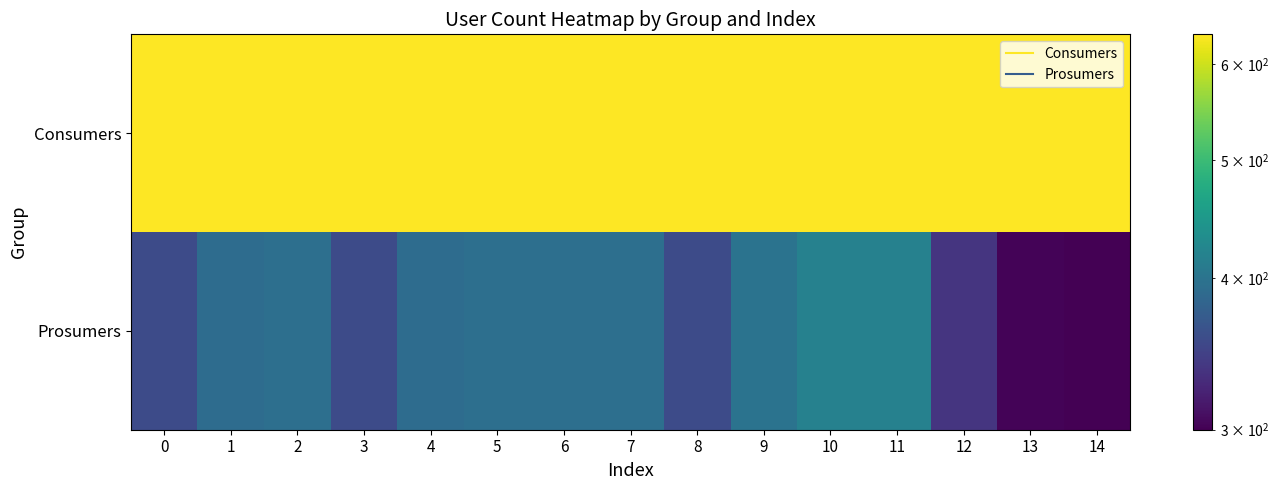

Rank the series at 5 from highest to lowest value.

Consumers, Prosumers